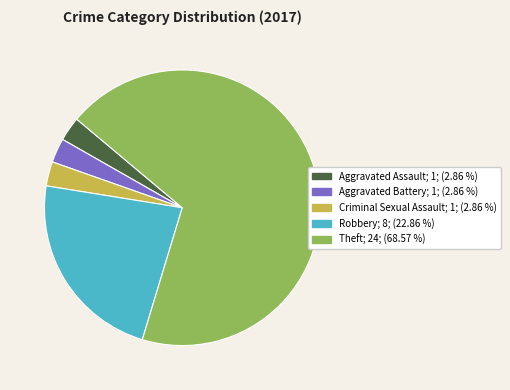

Is there any slice that represents more than half of the pie?

Yes